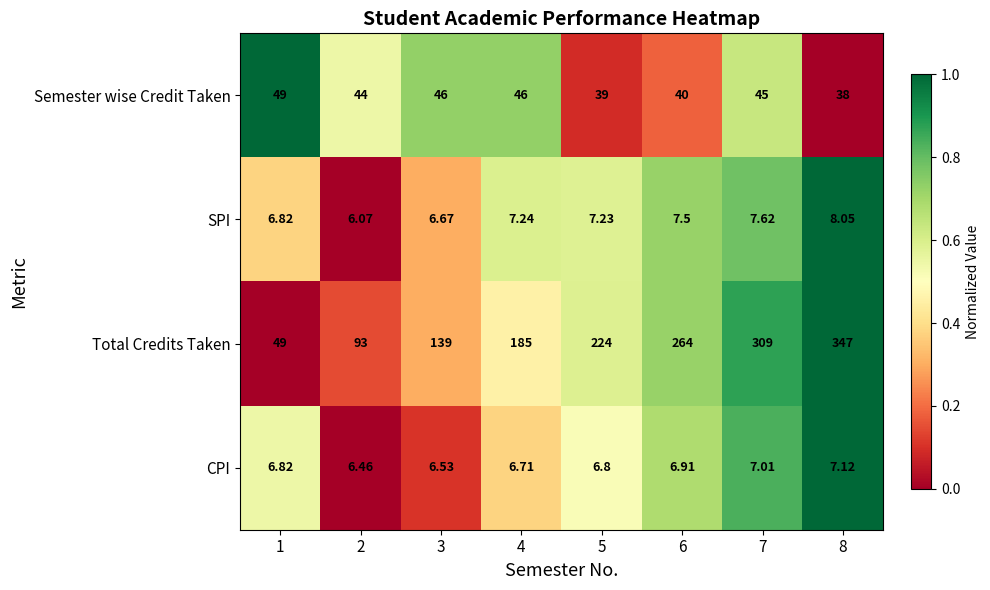

Which series has the largest range (max minus min)?

Total Credits Taken